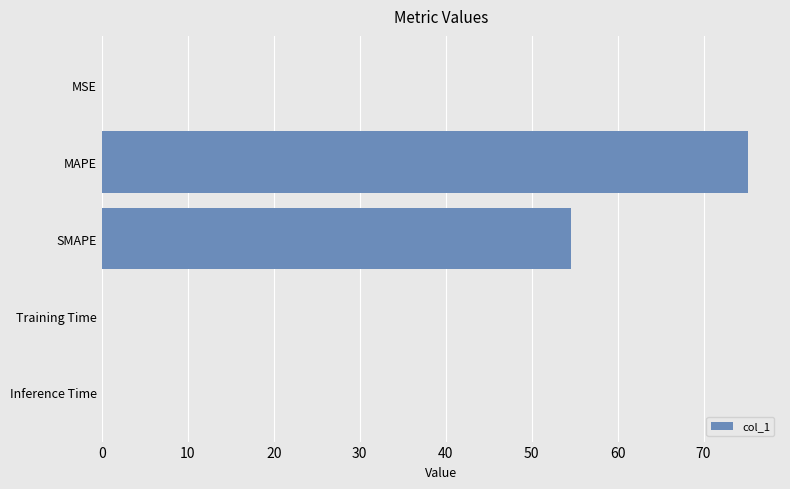

Are the bars horizontal?

Yes